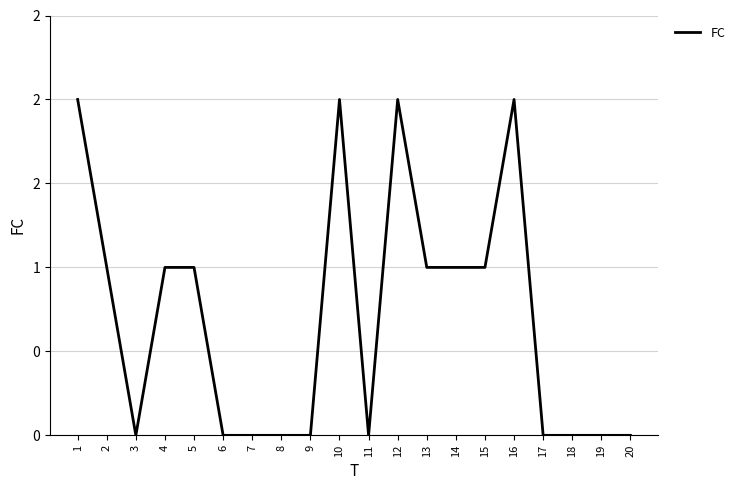

The value at 9 is 1. True or false?

False